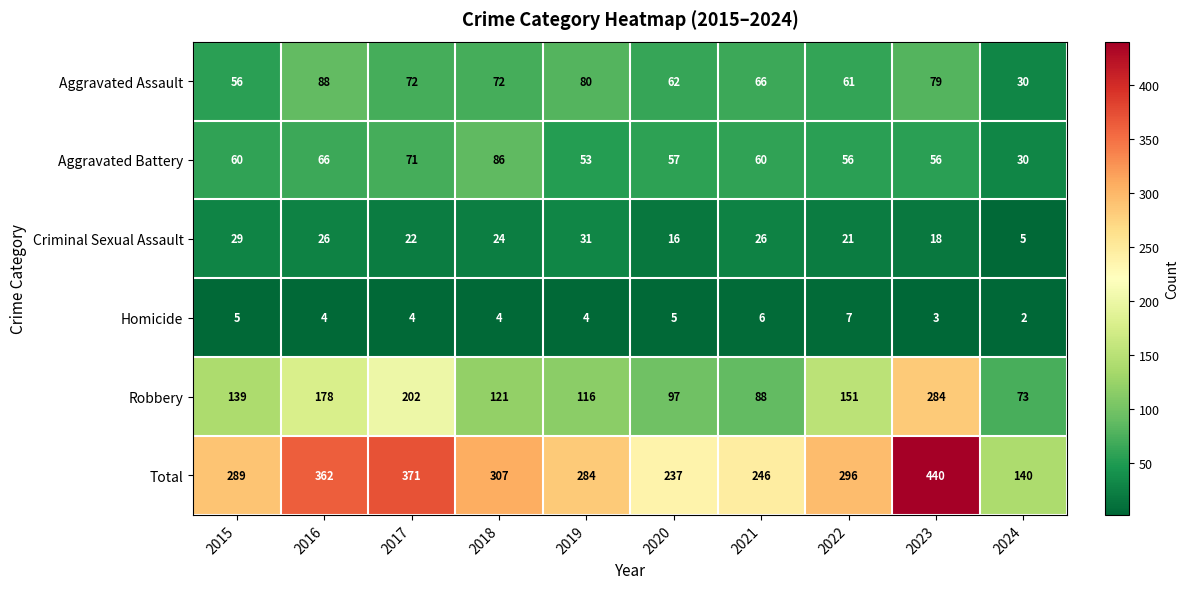

Which label corresponds to the smallest value in the chart?

2024